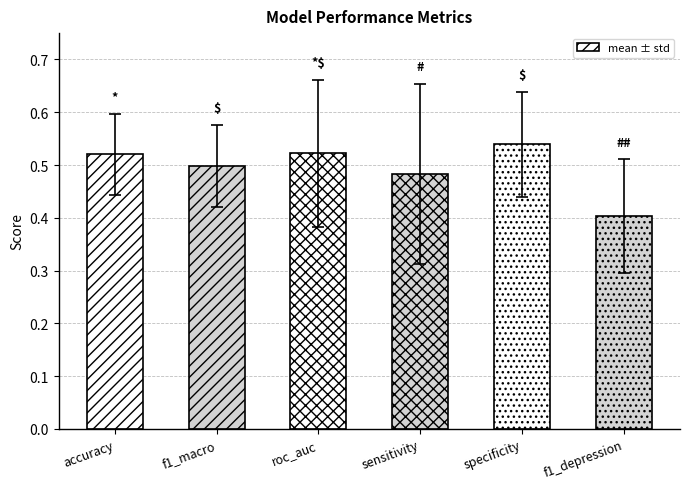

Are the bars grouped side by side (vs. stacked)?

No